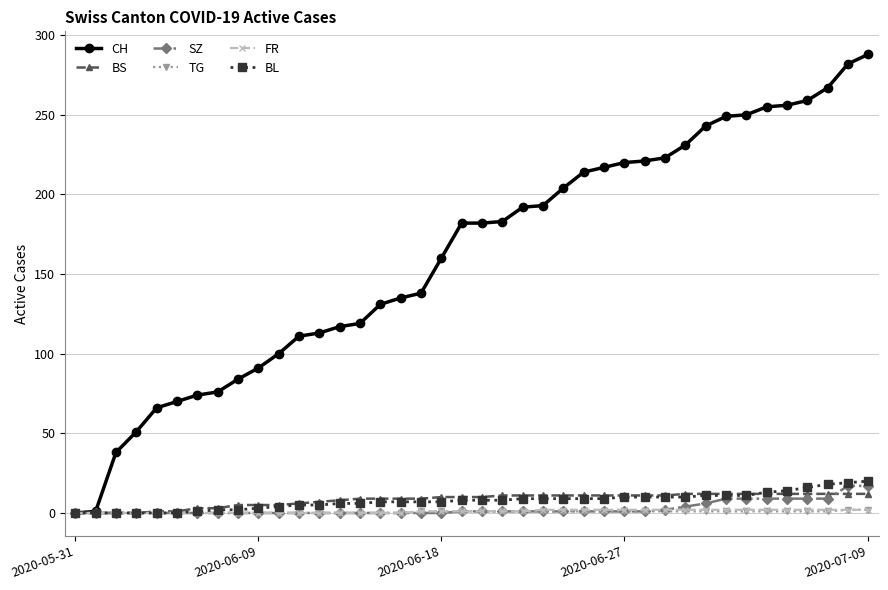

Which series has the widest spread of values?

CH